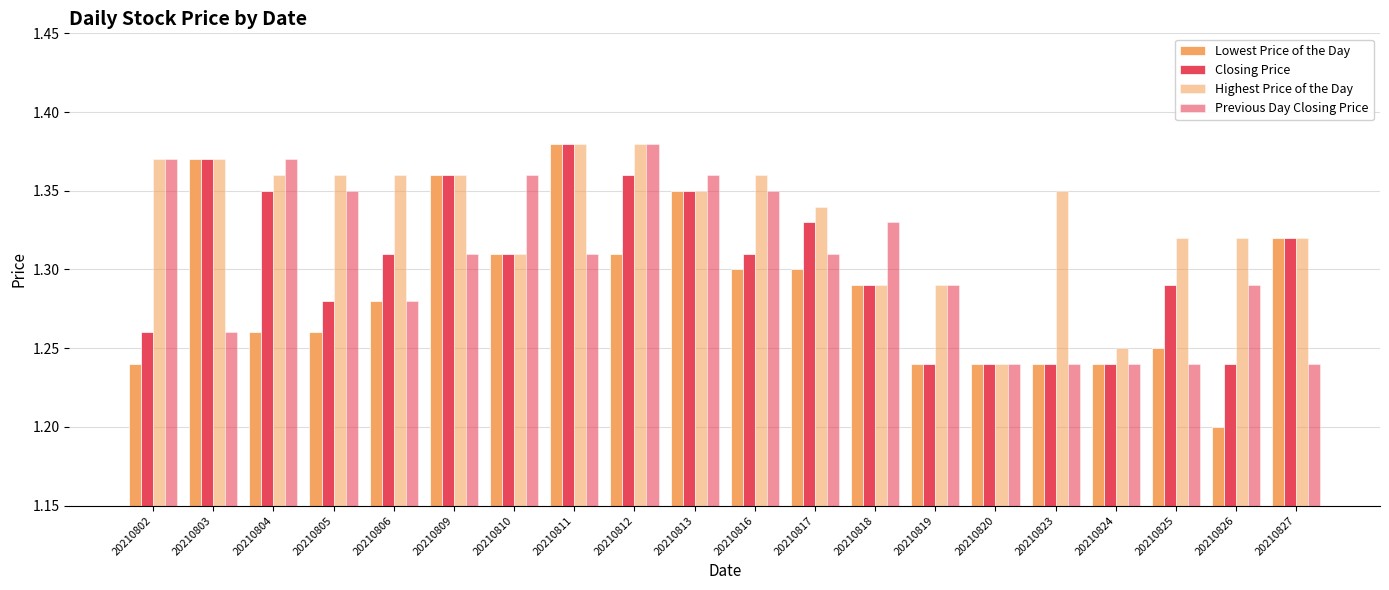

What is the value of the Previous Day Closing Price bar at the 11th from the left?

1.4